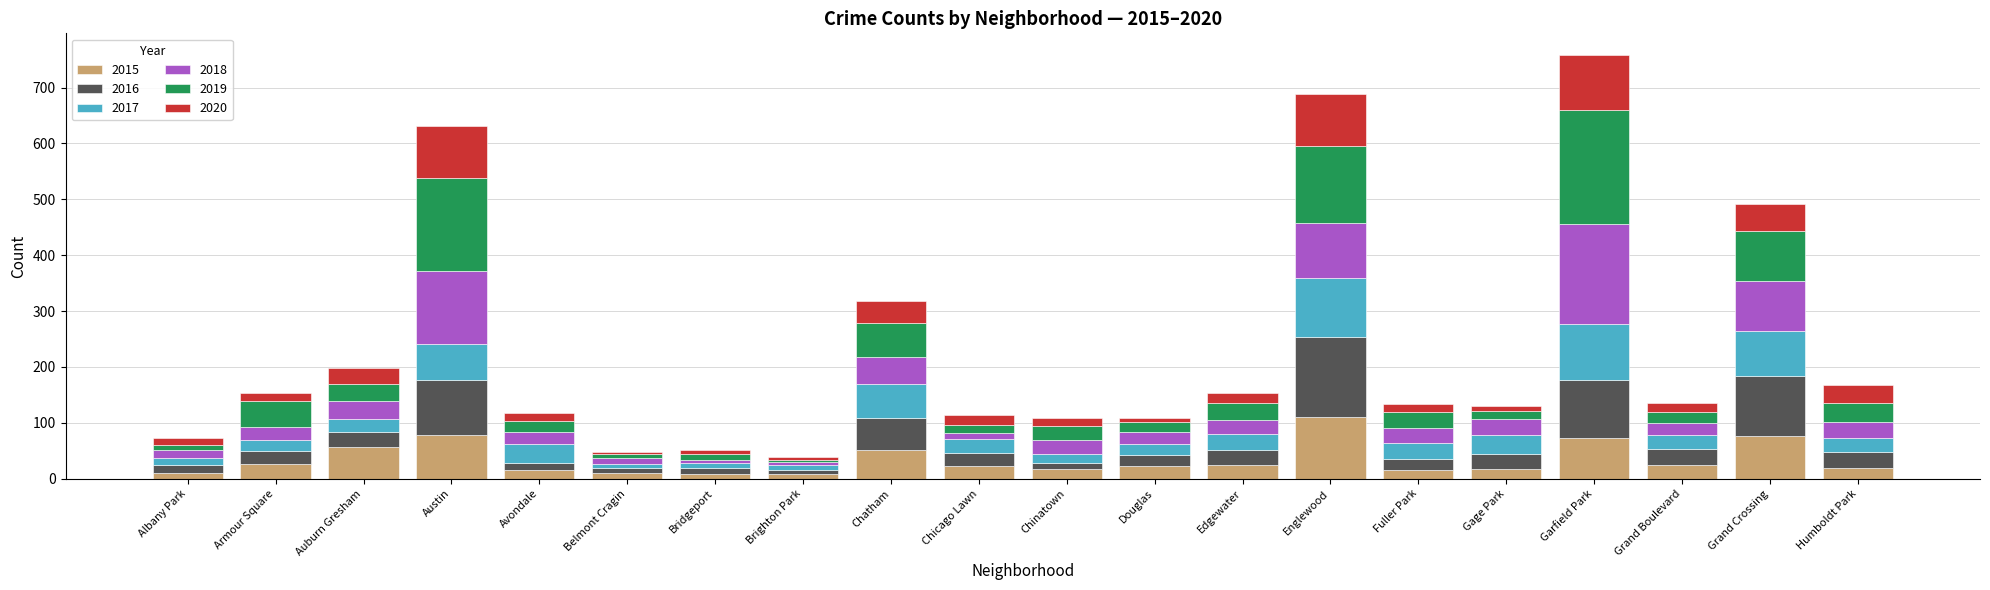

What is the total value across all series at Austin?

631